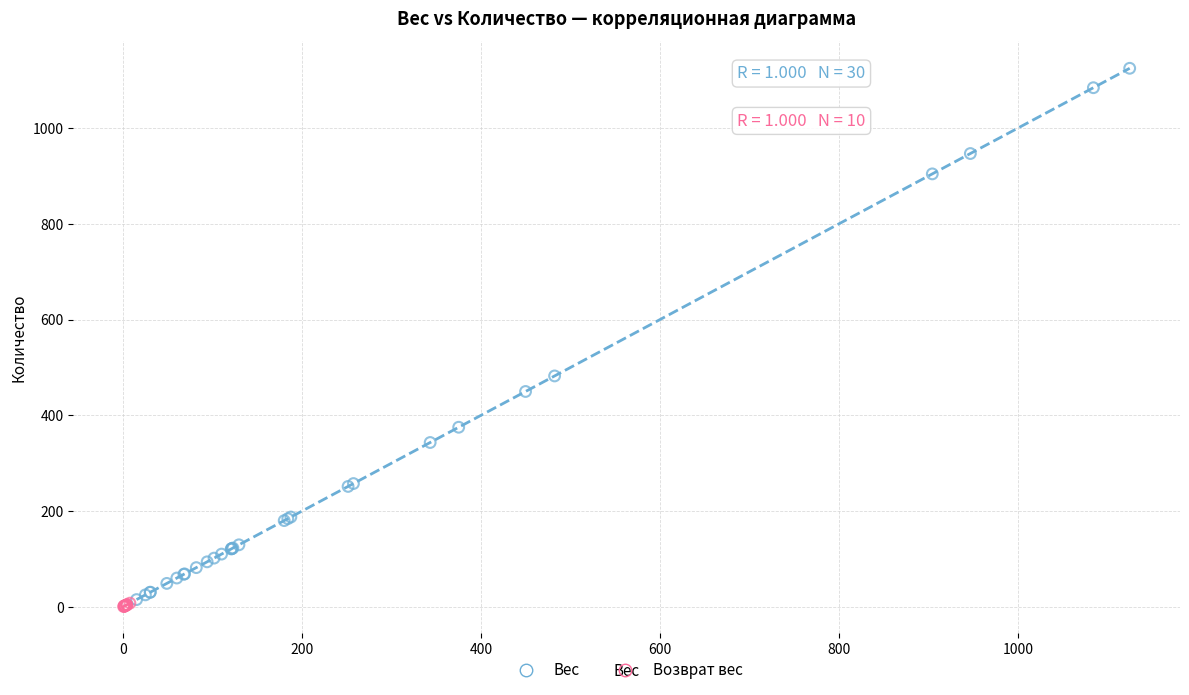

Which series reaches the maximum Y coordinate?

Вес